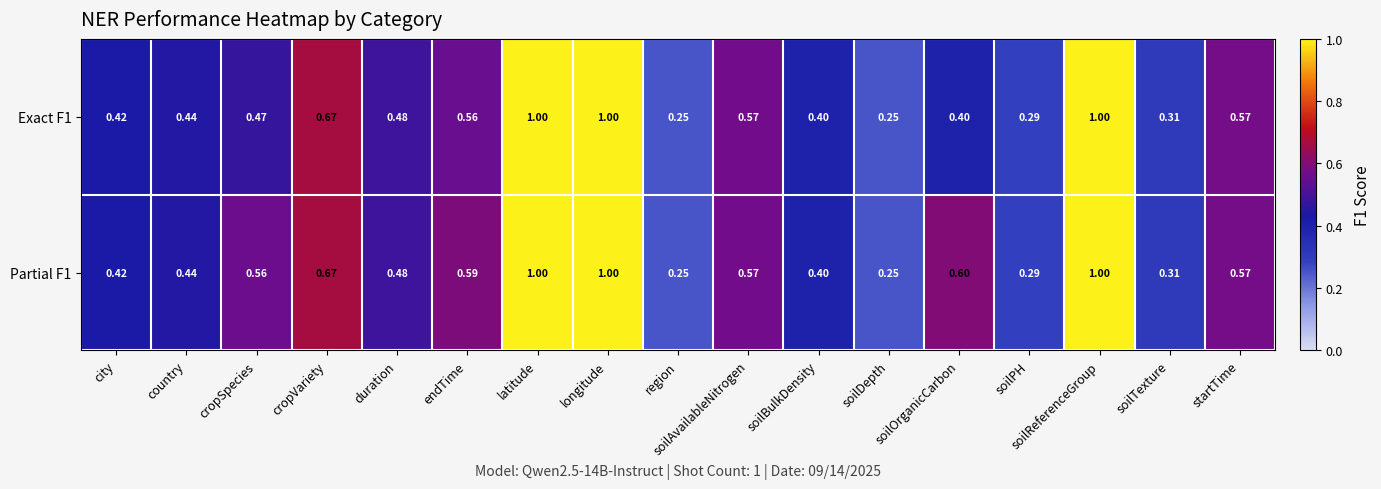

Is the value of Partial F1 at latitude greater than the value of Exact F1 at soilDepth?

Yes